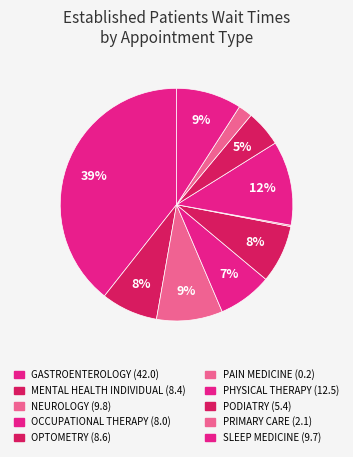

Which slice is the smallest?

PAIN MEDICINE